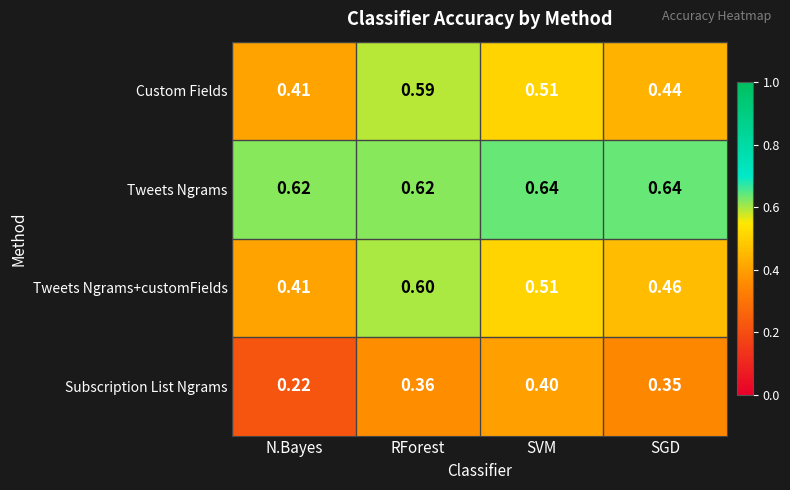

At which label does Subscription List Ngrams reach its peak?

SVM